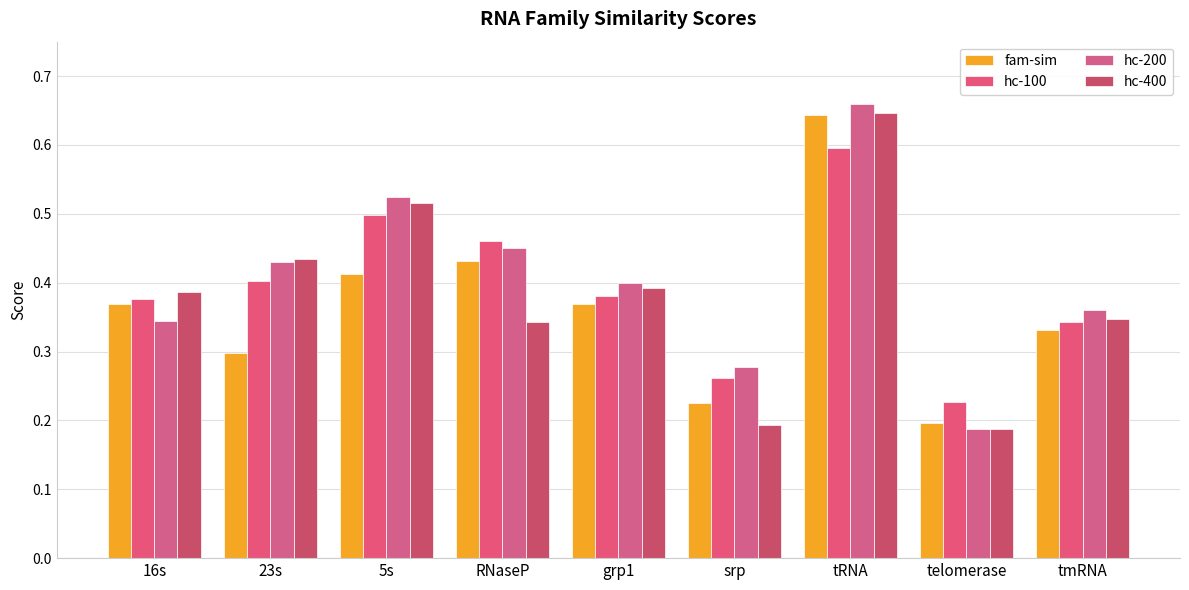

The hc-100 series shows 0.5 at 5s. True or false?

True